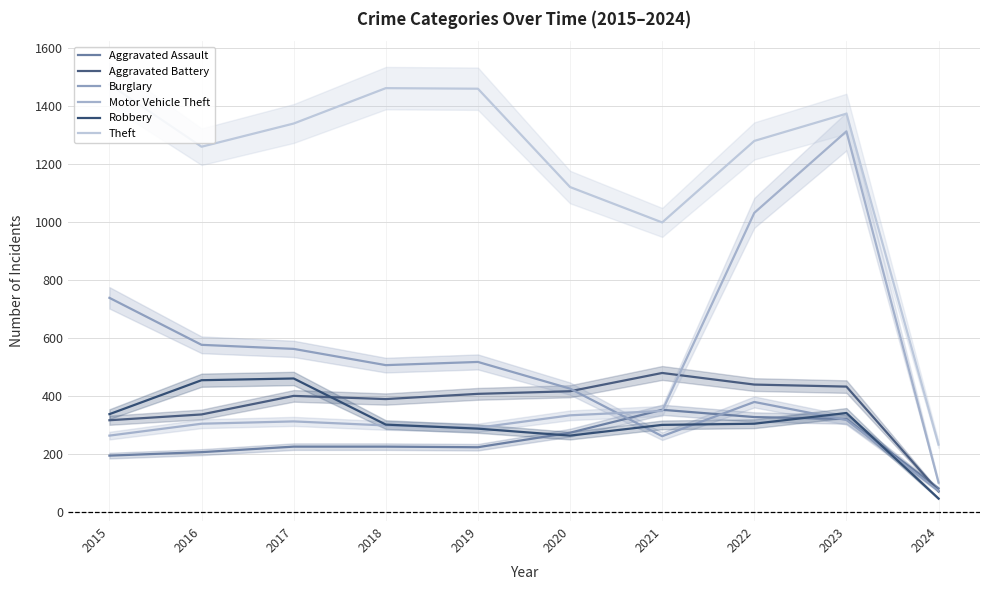

Reading left to right, list all the values displayed in this chart.

Aggravated Assault: 2015=194	2016=206	2017=225	2018=225	2019=223	2020=273	2021=352	2022=327	2023=320	2024=81
Aggravated Battery: 2015=316	2016=336	2017=400	2018=389	2019=407	2020=416	2021=479	2022=439	2023=432	2024=71
Burglary: 2015=738	2016=576	2017=562	2018=506	2019=517	2020=425	2021=261	2022=379	2023=317	2024=72
Motor Vehicle Theft: 2015=263	2016=304	2017=312	2018=298	2019=290	2020=333	2021=348	2022=1031	2023=1312	2024=101
Robbery: 2015=337	2016=454	2017=460	2018=301	2019=287	2020=263	2021=300	2022=304	2023=341	2024=46
Theft: 2015=1474	2016=1259	2017=1339	2018=1461	2019=1459	2020=1120	2021=998	2022=1279	2023=1373	2024=232